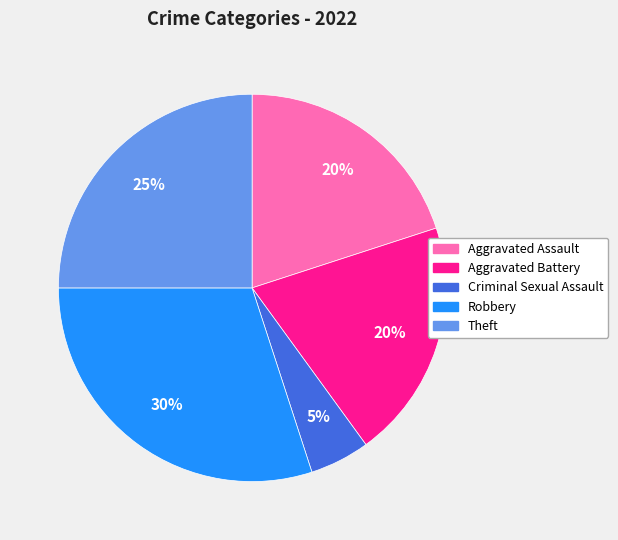

Which category has the biggest portion of the pie?

Robbery